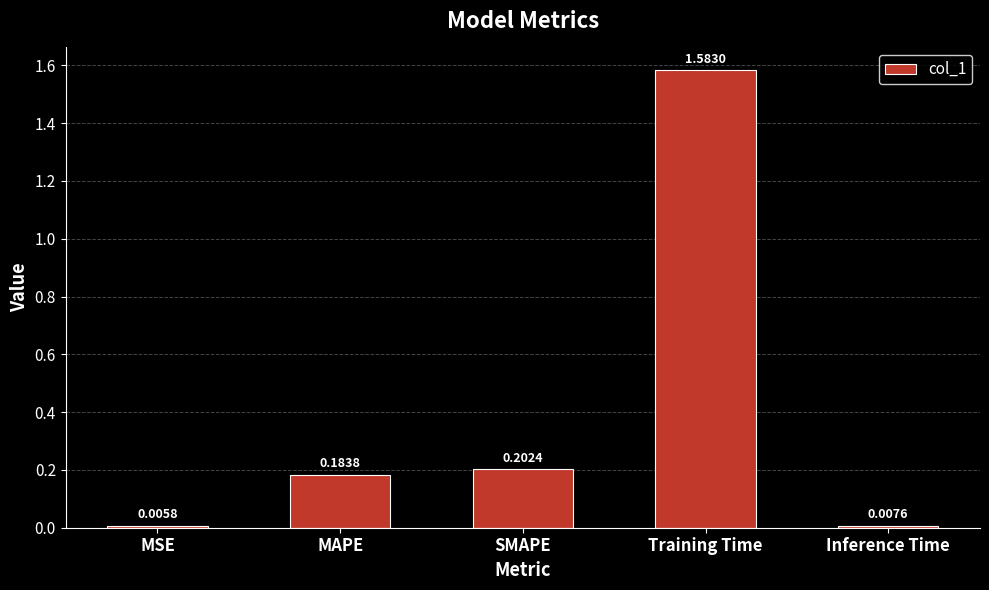

Where is the data nearest to the value 0?

MSE